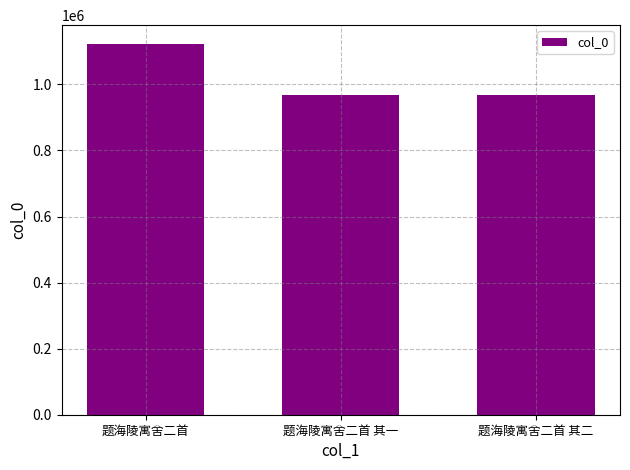

Which category has the highest value across all series?

题海陵寓舍二首